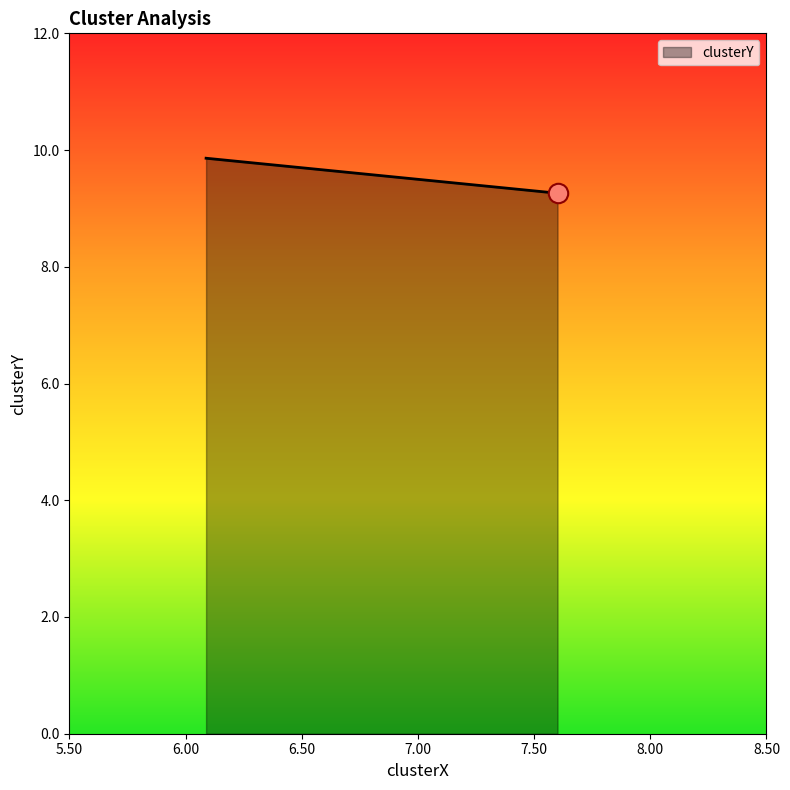

True or false: the data shows 16.4 at raven 01-13-2023.mat.

False